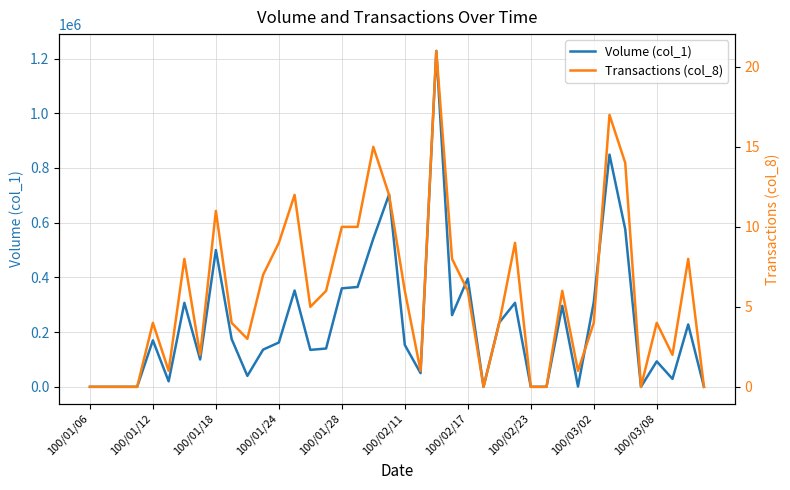

How many positive values does the Transactions (col_8) series have?

31